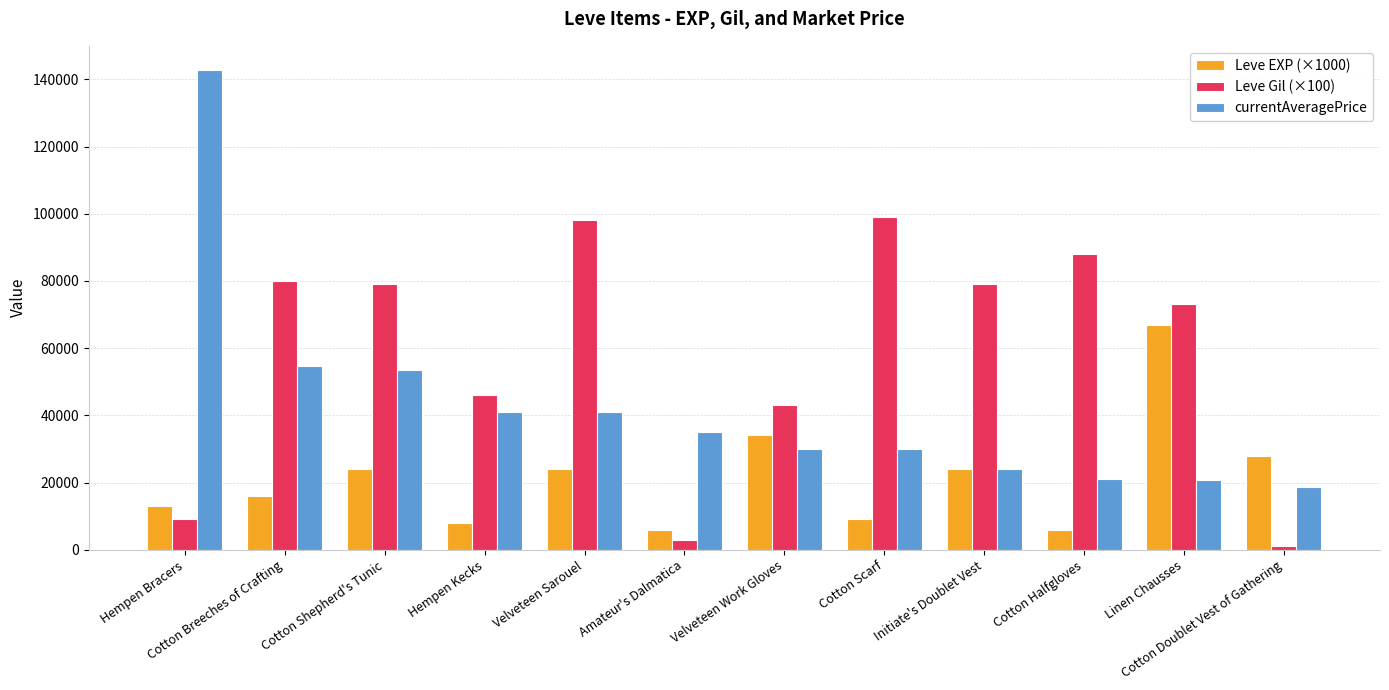

List the series in order of their peak value, highest first.

currentAveragePrice, Leve Gil (×100), Leve EXP (×1000)